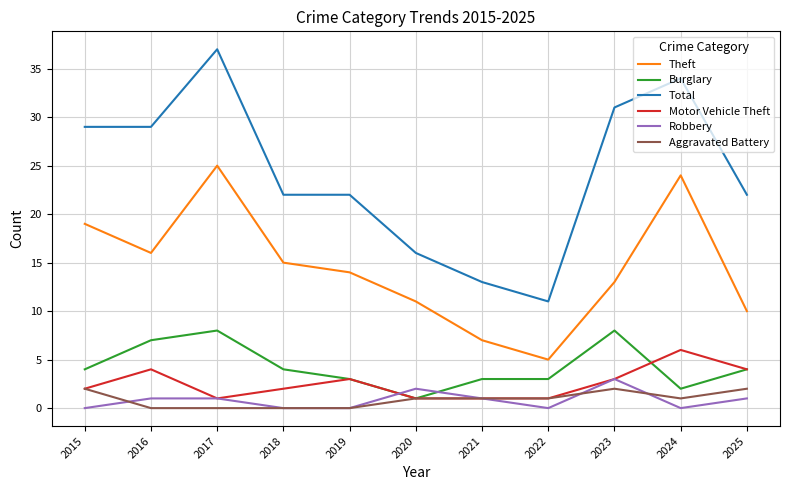

Which series has the largest range (max minus min)?

Total